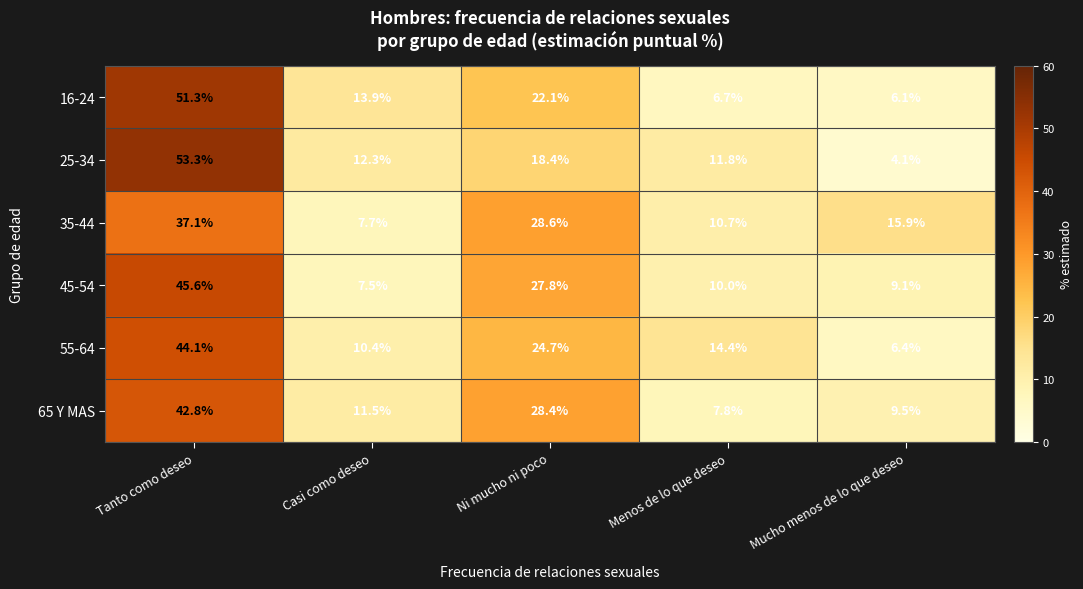

The value of 65 Y MAS at Mucho menos de lo que deseo is 2.1. True or false?

False